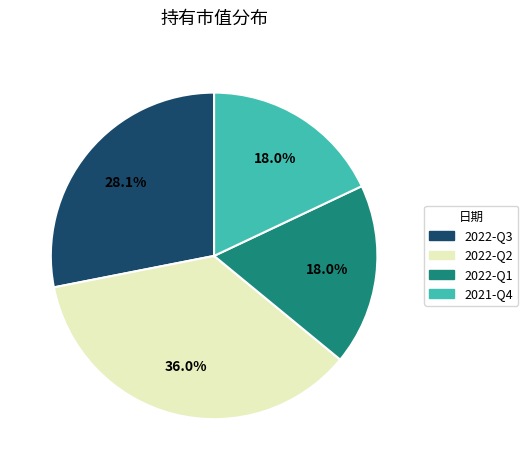

What percentage is NOT represented by 2022-Q1?

82.0%